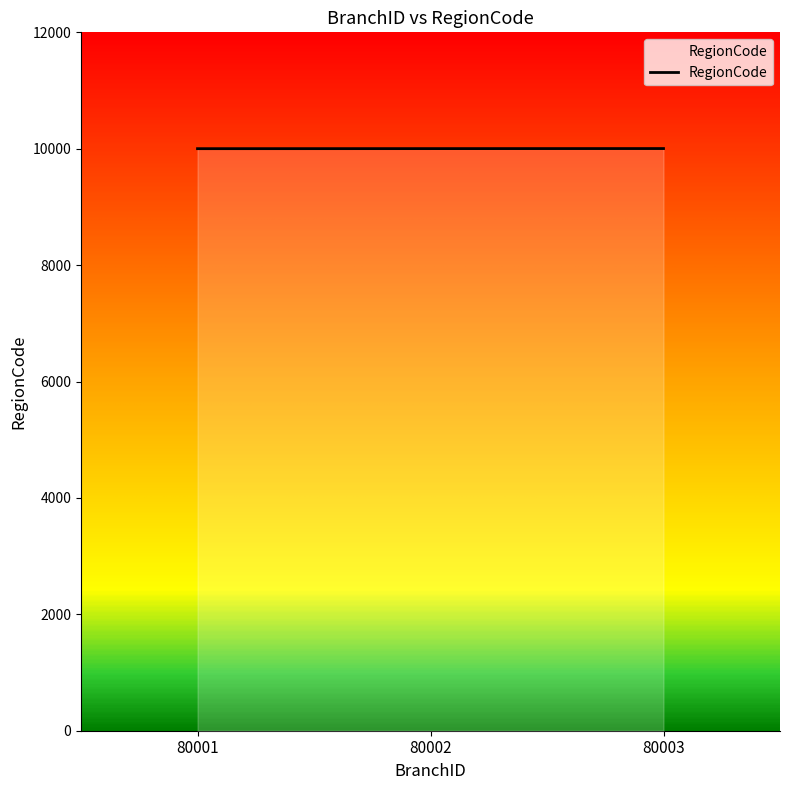

What is the greatest value displayed?

10003